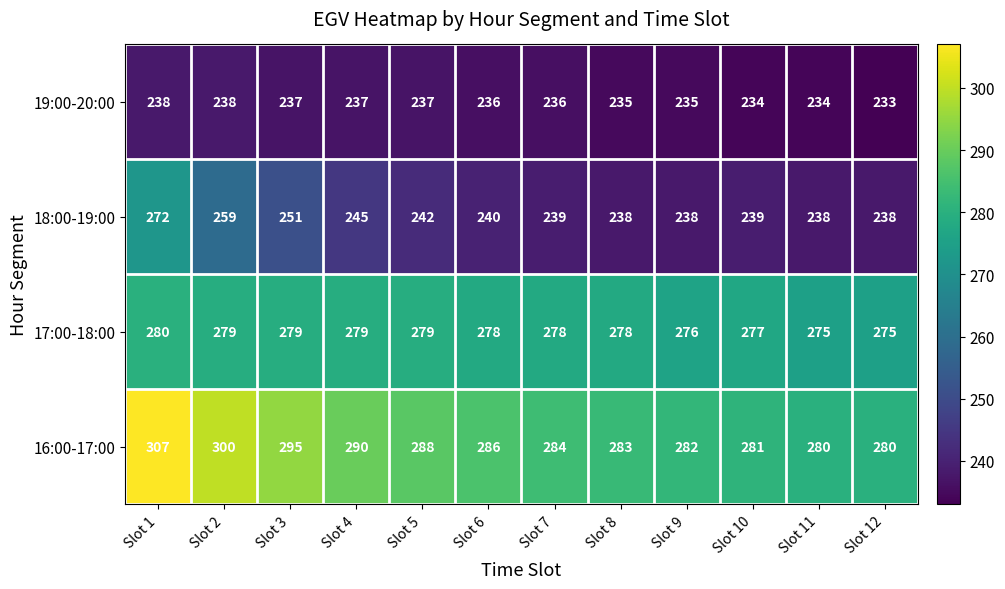

What is the total value across all series at Slot 3?

1062